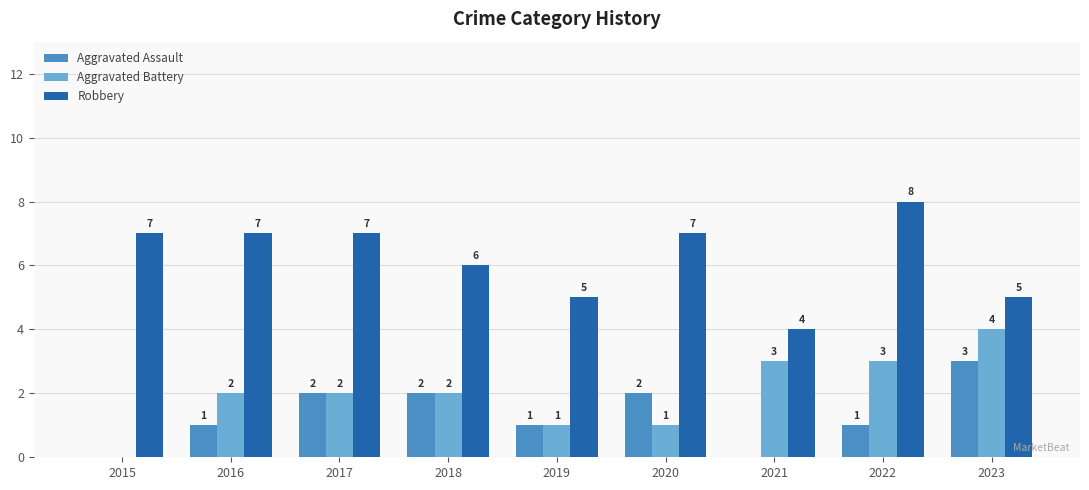

True or false: Aggravated Assault has a value of 3 at 2023.

True